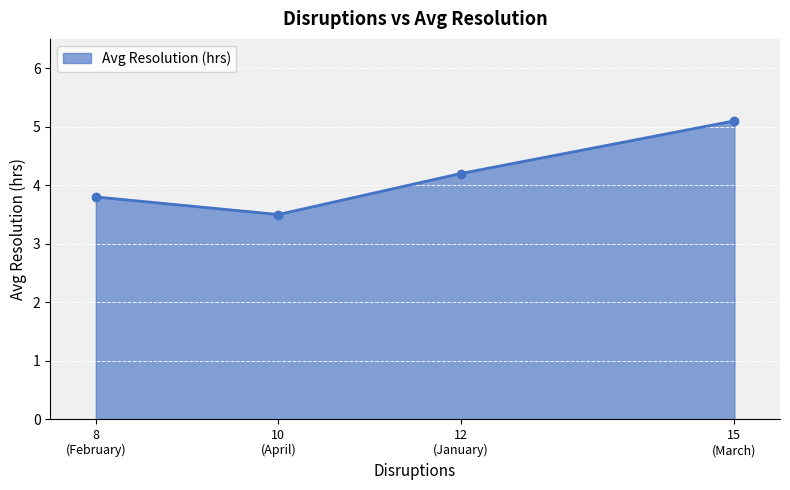

Reading left to right, transcribe all the data shown in this chart.

3.8	3.5	4.2	5.1